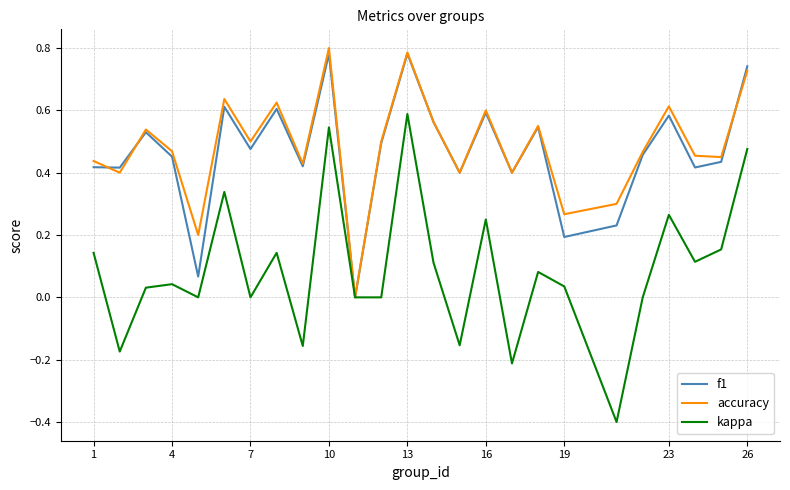

Which series has the widest spread of values?

kappa